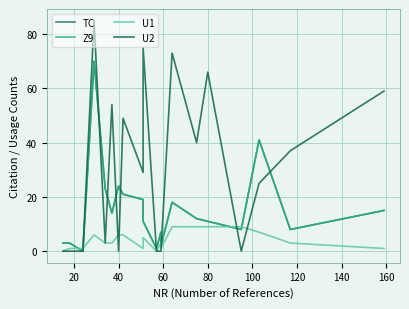

Is this an area chart (filled region under the line)?

No